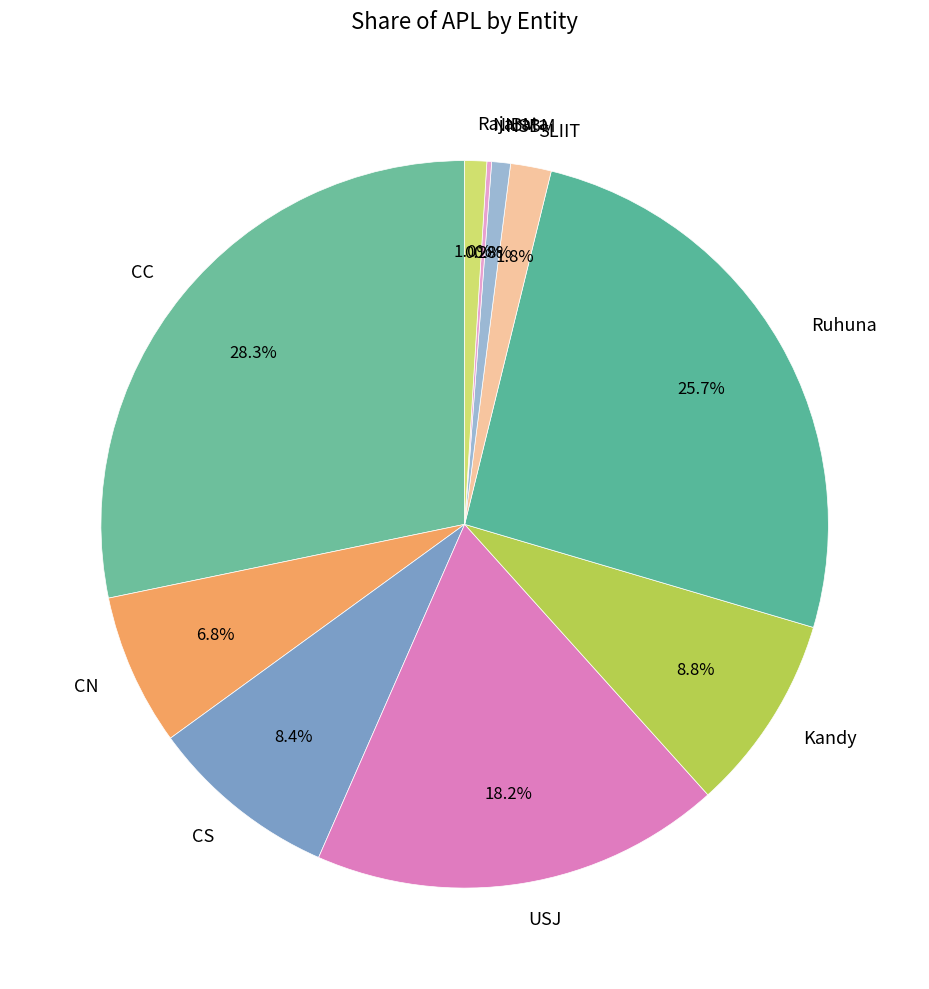

What percentage do Kandy and CS together represent?

17.2%